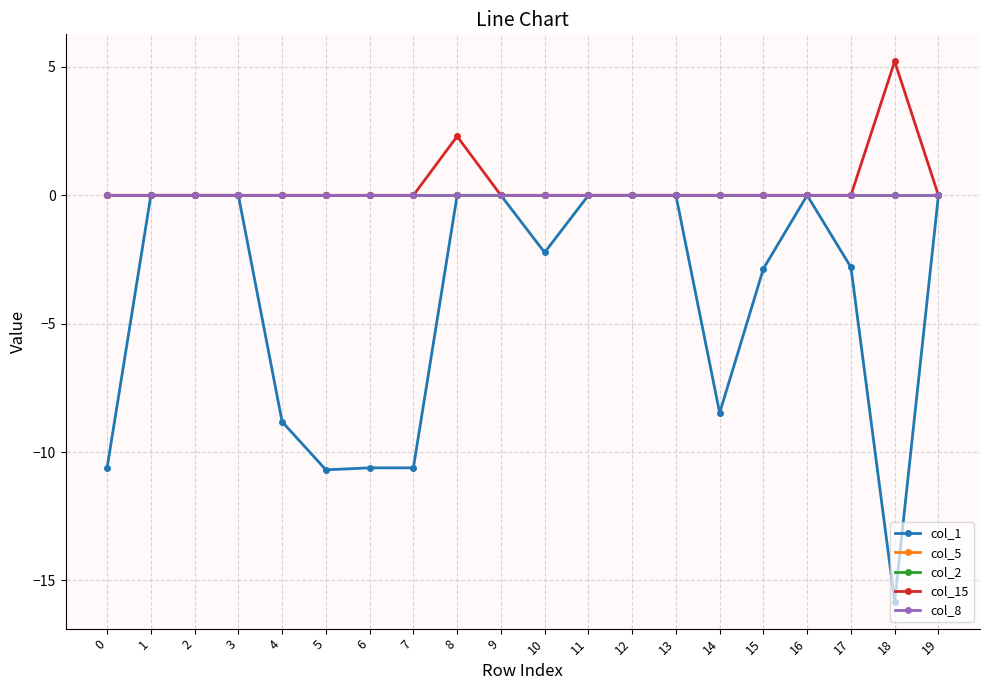

Is this an area chart (filled region under the line)?

No